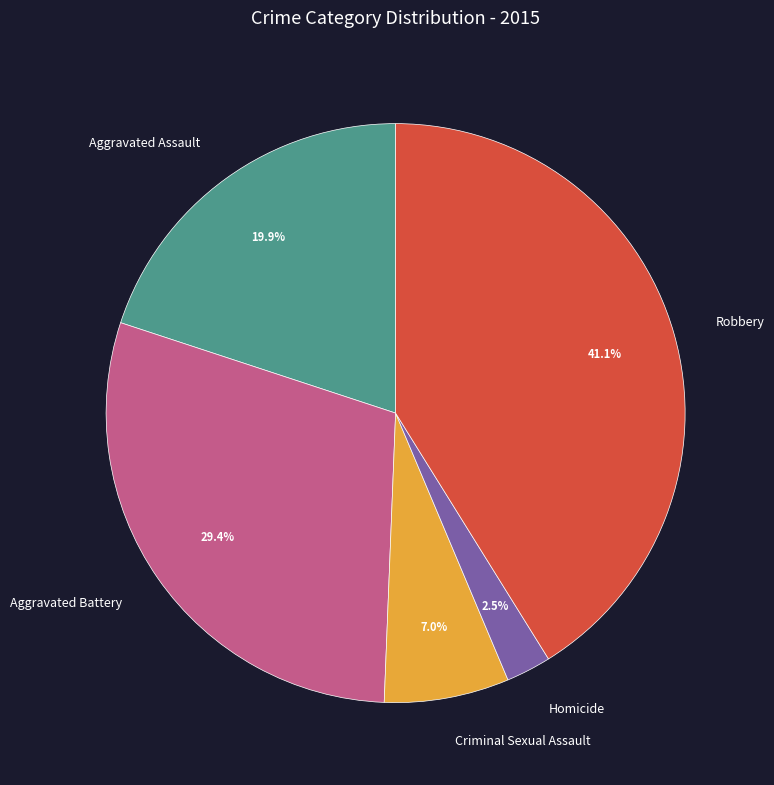

The Aggravated Assault slice represents 20% of the pie. True or false?

True